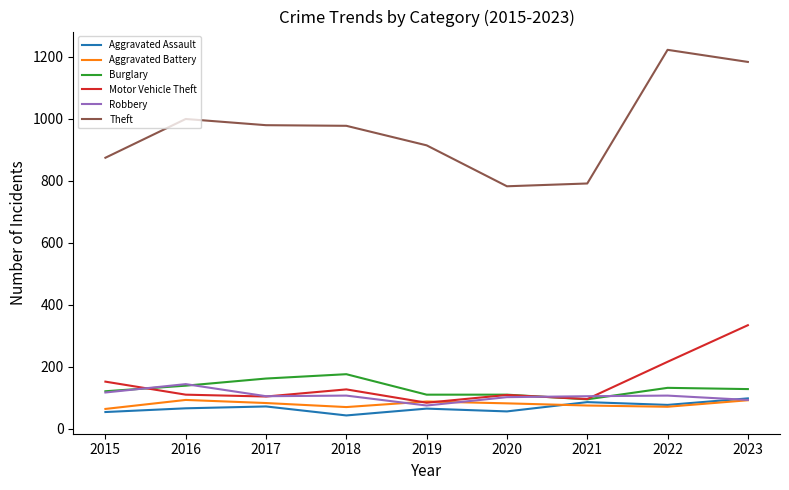

True or false: Theft and Robbery intersect in this chart.

False